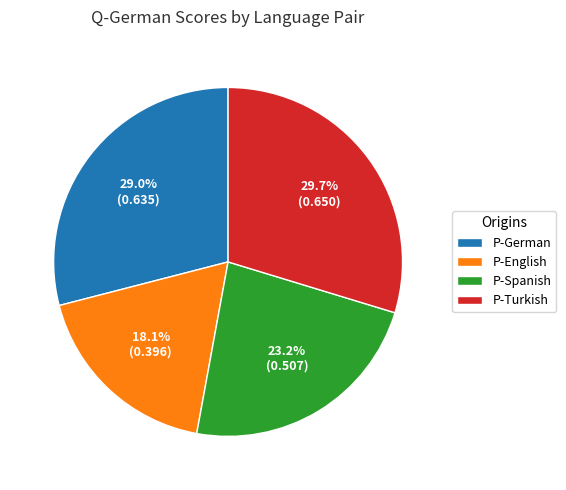

The P-Turkish slice represents 45% of the pie. True or false?

False